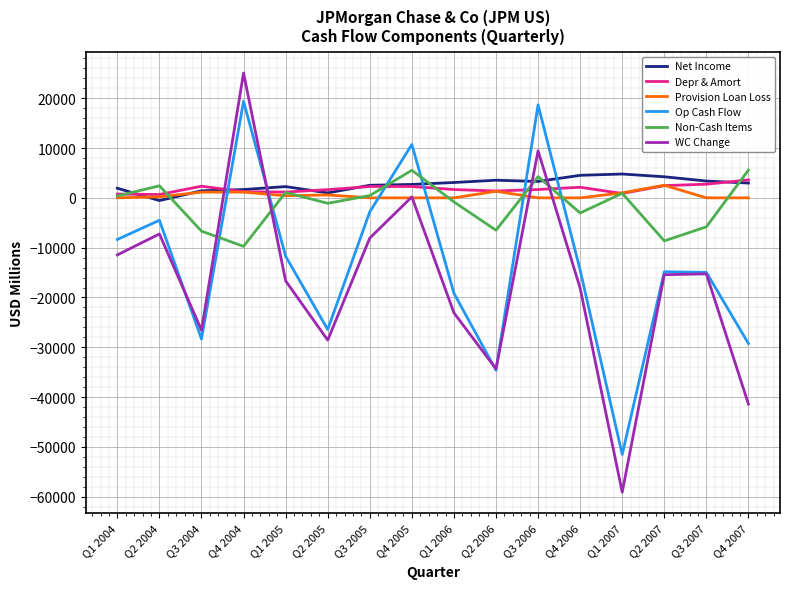

The value of Depr & Amort at Q3 2005 is 2279. True or false?

True